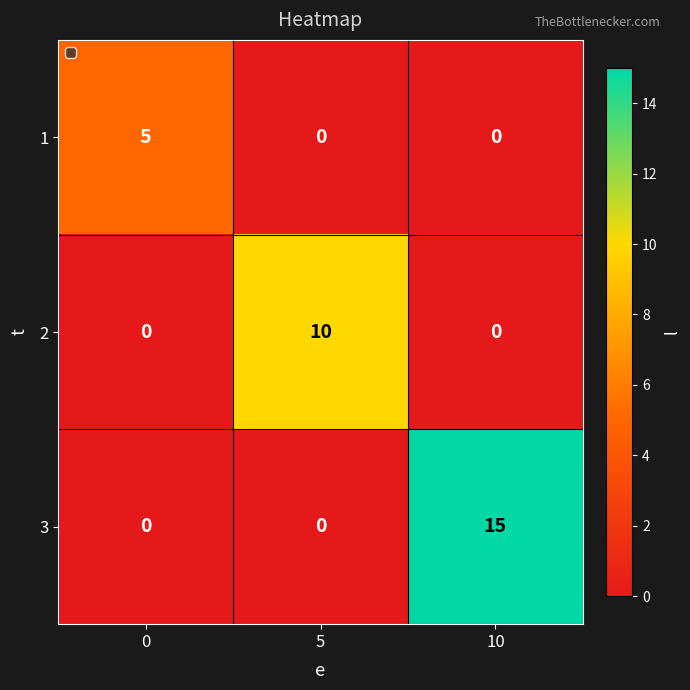

List the series in order of their peak value, highest first.

3, 2, 1